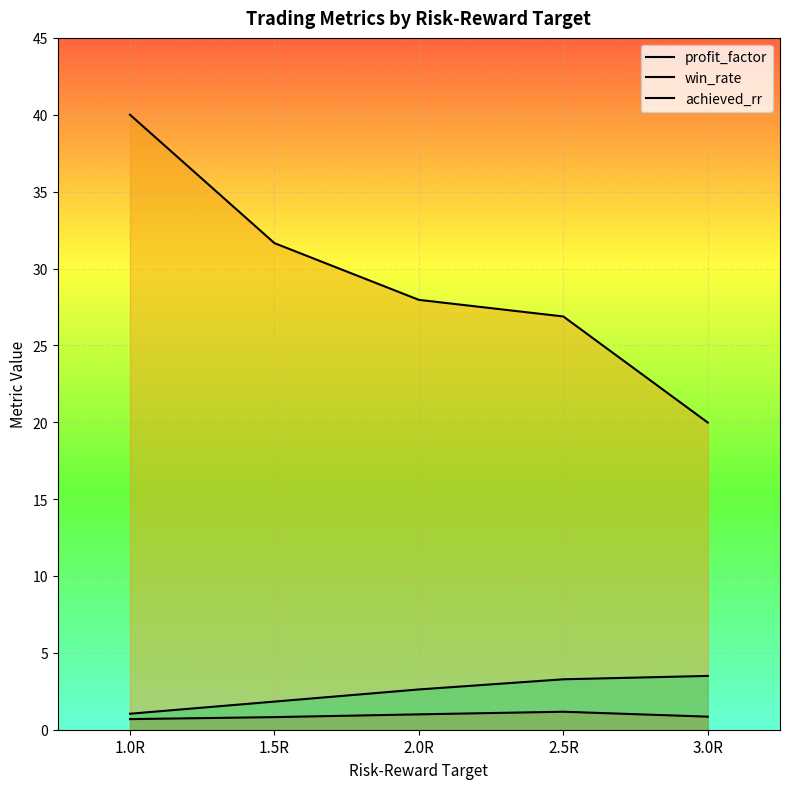

Rank the series at 3.0R from highest to lowest value.

win_rate, achieved_rr, profit_factor